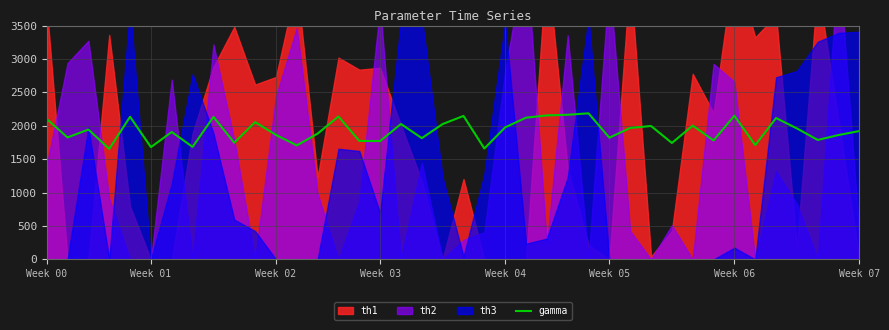

What is the maximum value for gamma?

2186.0